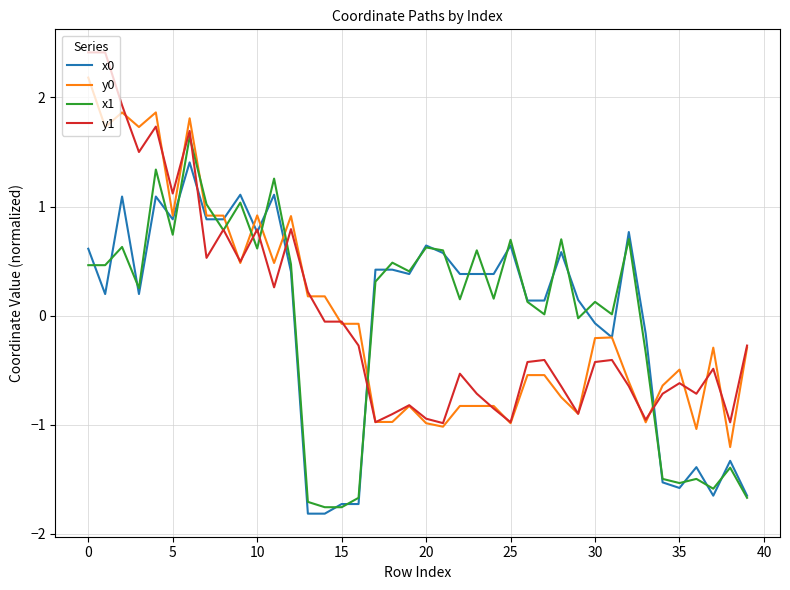

True or false: x1 and y0 intersect in this chart.

True